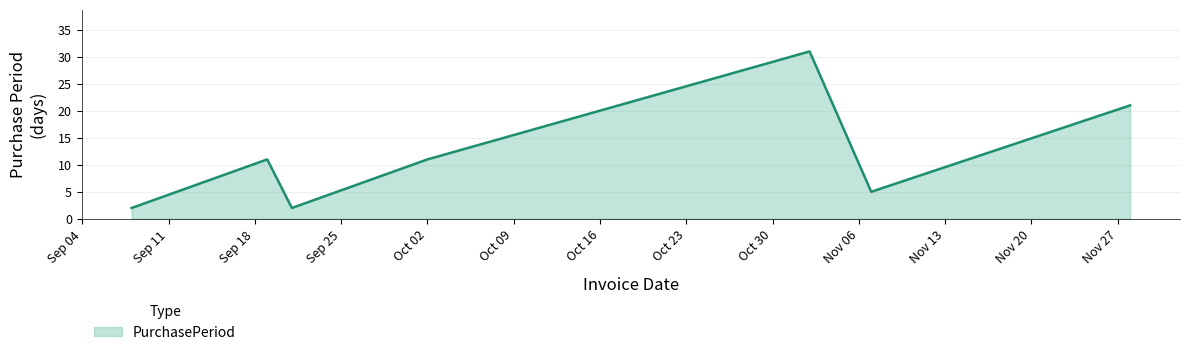

What is the difference between the second highest and minimum values?

19